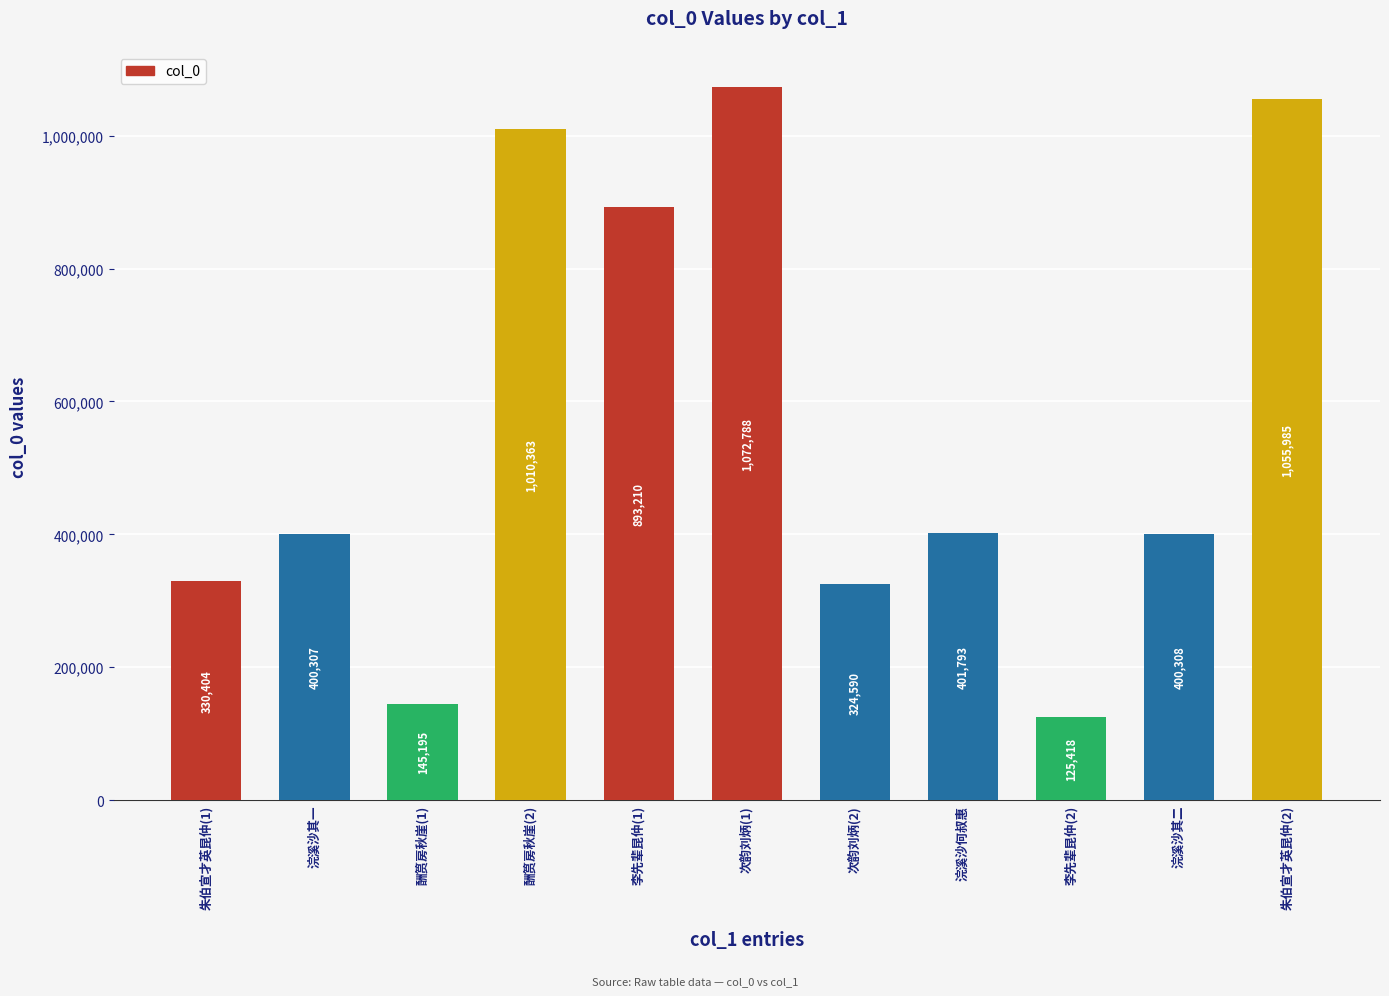

What is the maximum value shown in the chart?

1072788